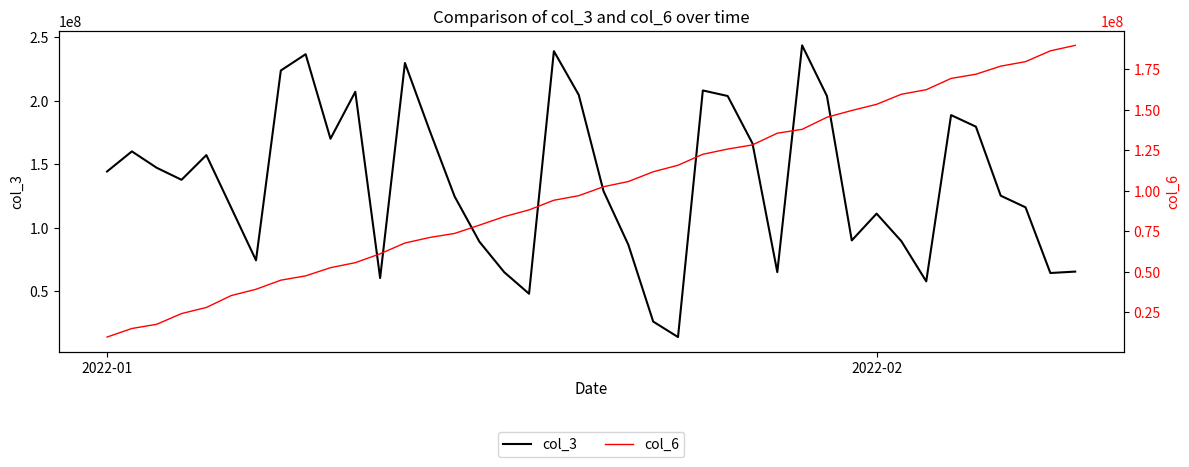

What is the maximum value for col_3?

243644888